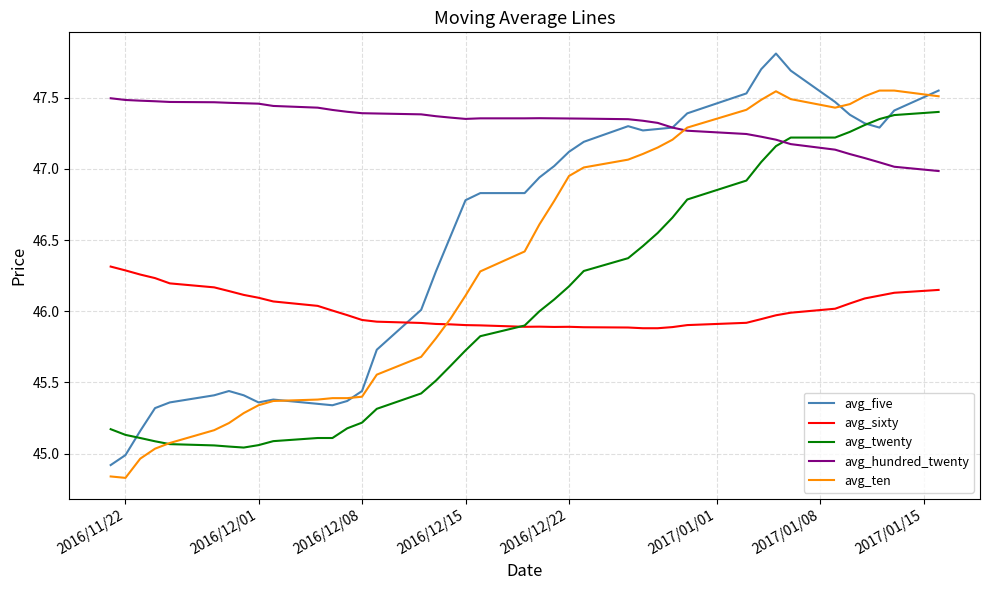

Count the number of categories in the chart.

40